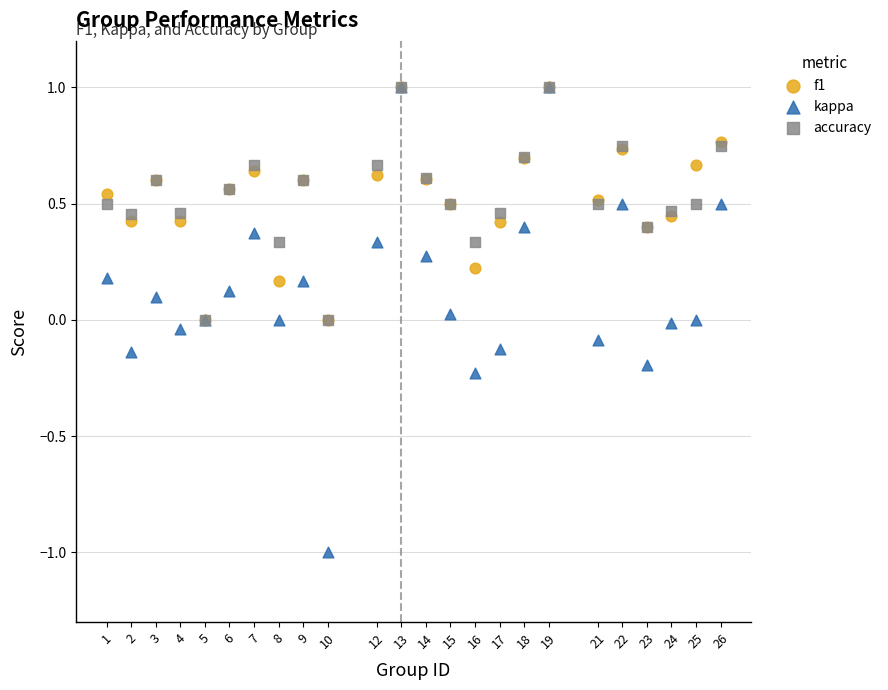

What are all the series names shown in the legend?

f1, kappa, accuracy